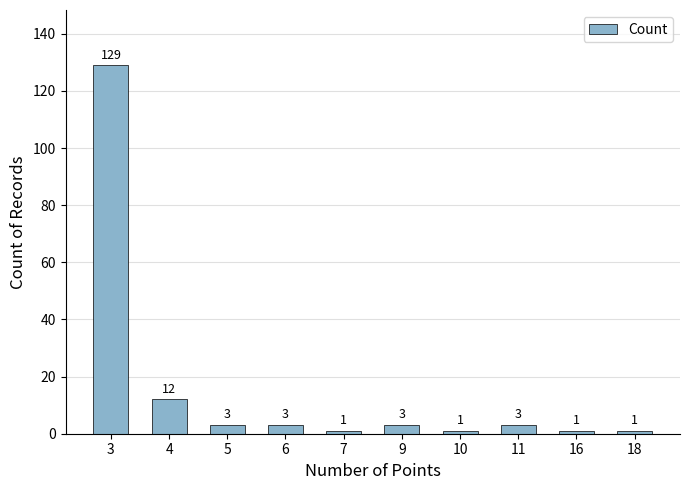

How many series are shown in this chart?

1